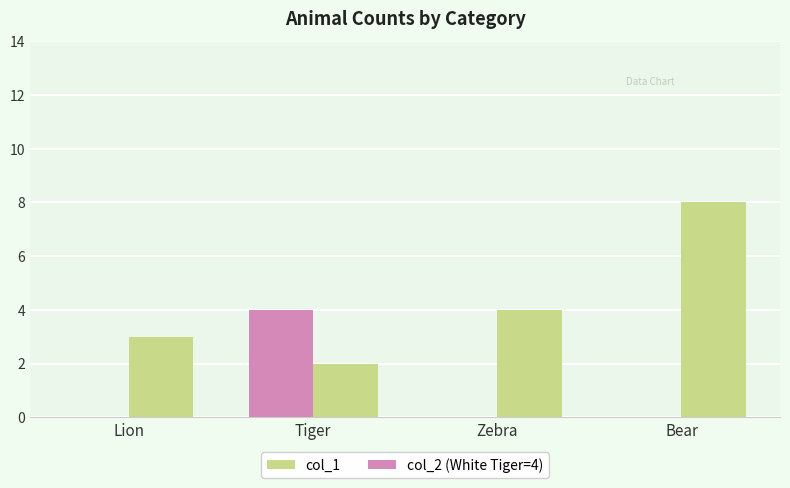

Reading right to left, what are all the values shown in this chart?

col_1: 8	4	2	3
col_2 (White Tiger=4): 0	0	4	0